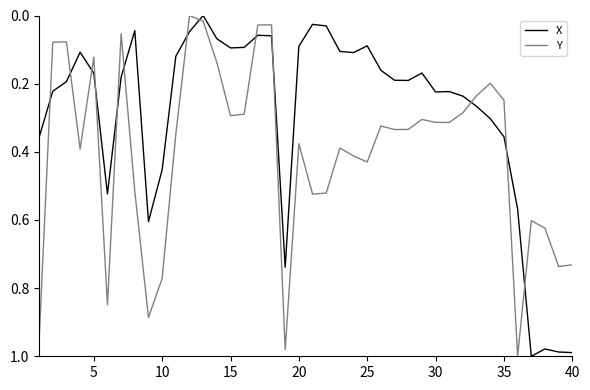

What is the sum of all Y values?

16.1